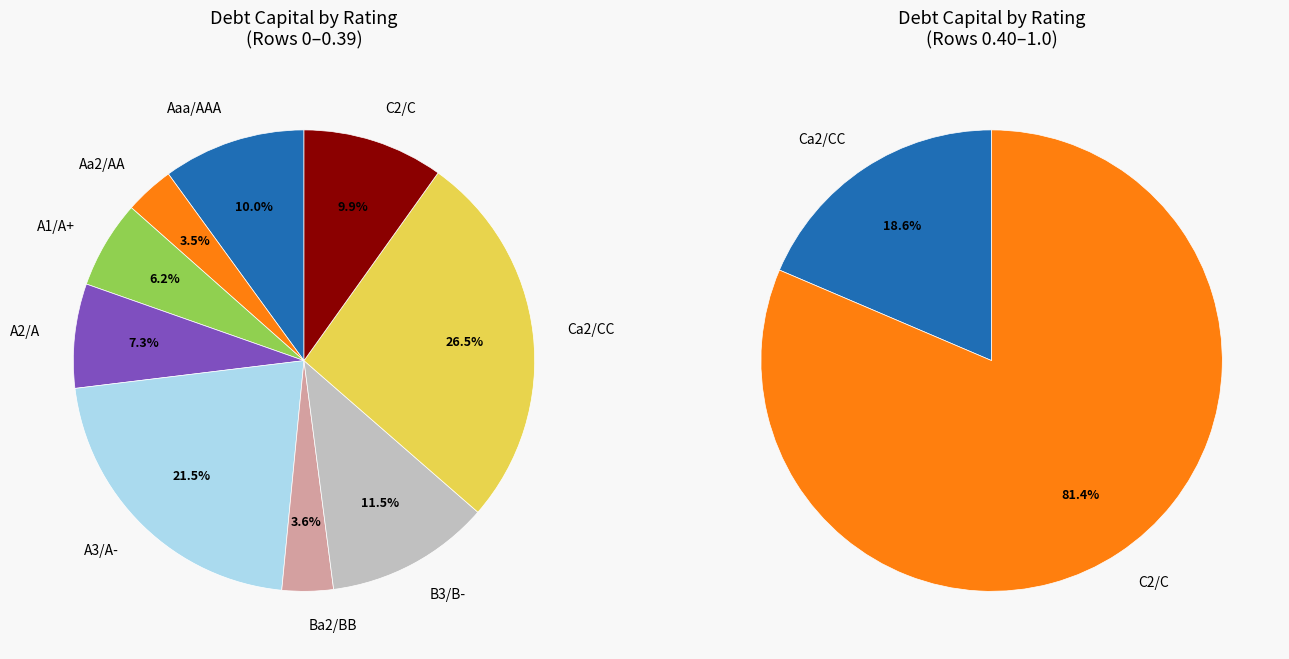

Count the number of slices in the pie.

9